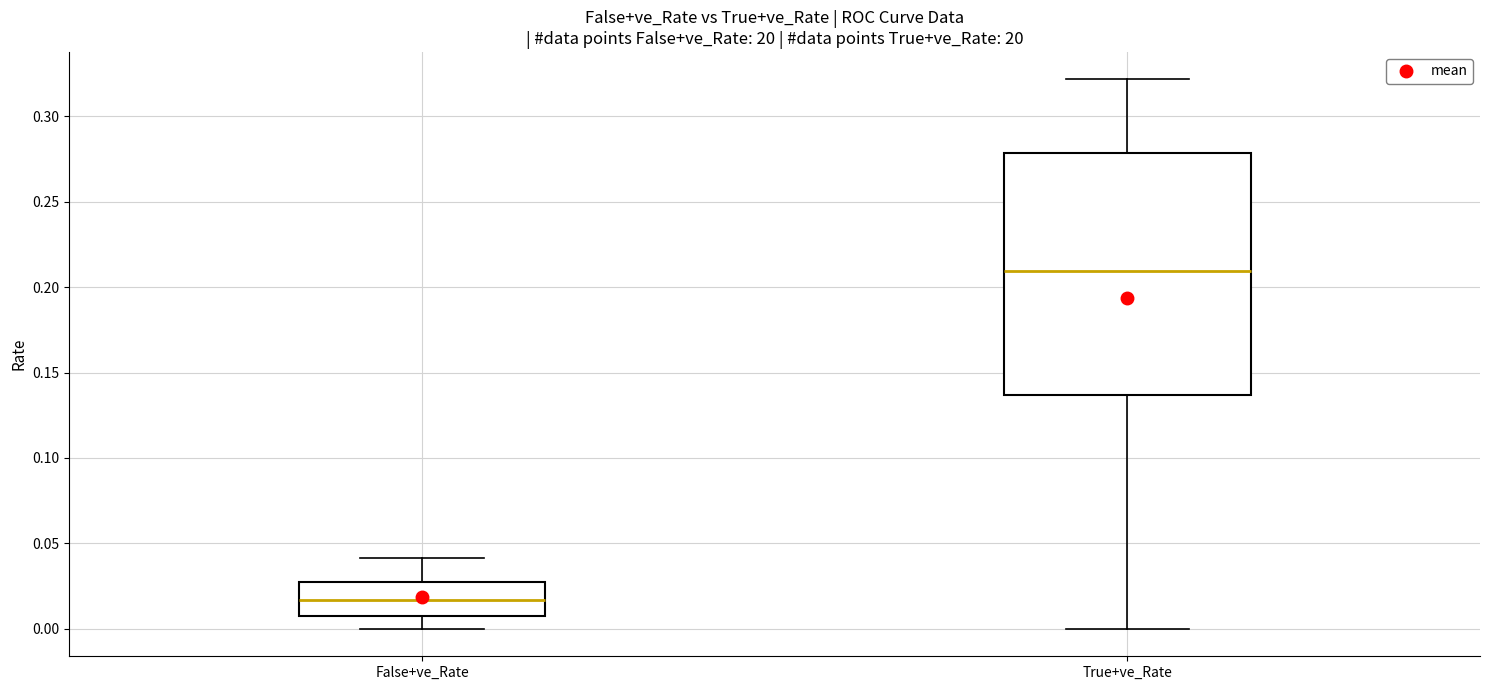

Reading left to right, read every box against the y-axis: the position of its median line, the range the box covers, and the ends of its whiskers. The values are not printed on the chart, so give them approximately, as read against the axis.

False+ve_Rate: median 0.015, box 0.005 to 0.025, whiskers 0.000 to 0.040
True+ve_Rate: median 0.210, box 0.135 to 0.280, whiskers 0.000 to 0.320